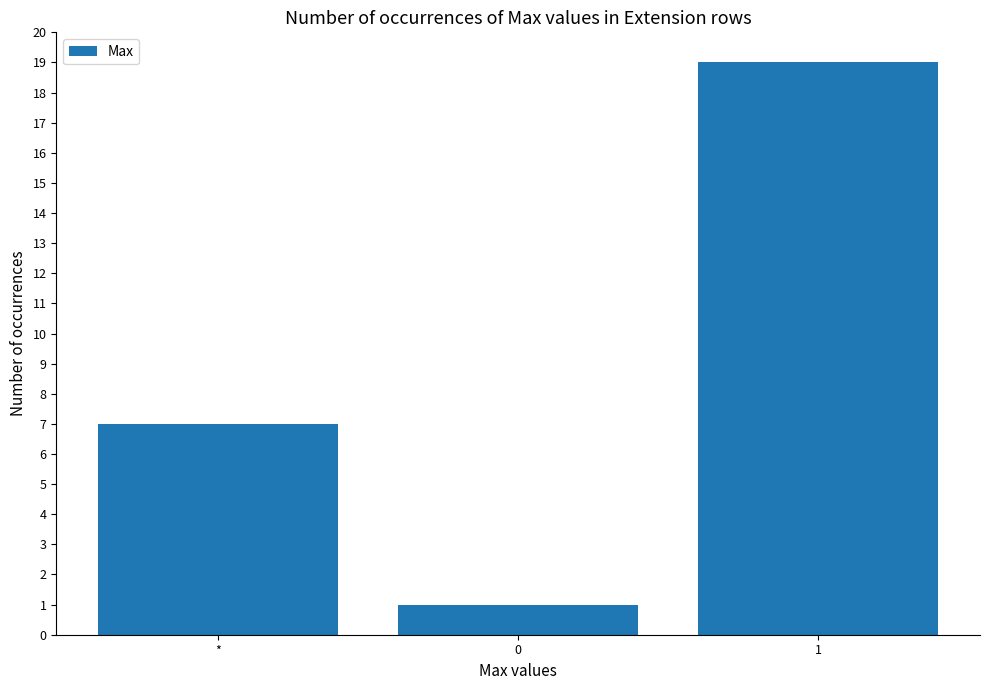

At which label is the value closest to 10?

*